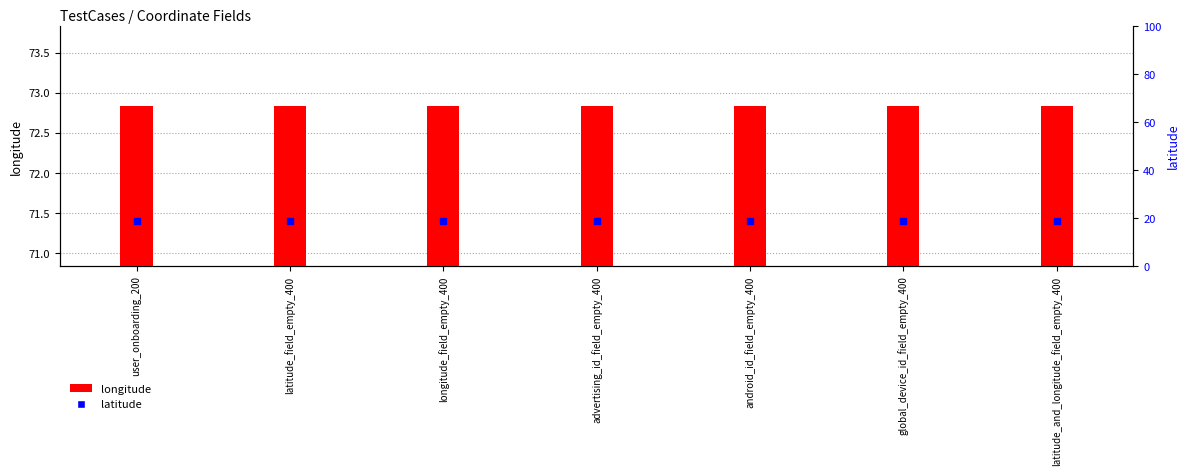

Which series has the largest total across all categories?

longitude